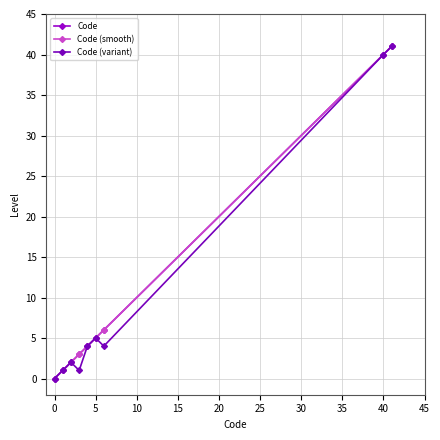

Is this an area chart (filled region under the line)?

No